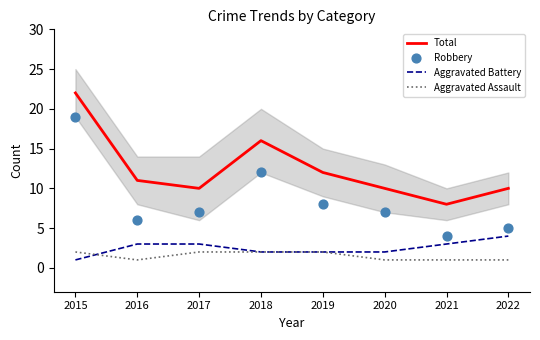

Is the value of Robbery at 2017 greater than the value of Aggravated Assault at 2018?

Yes